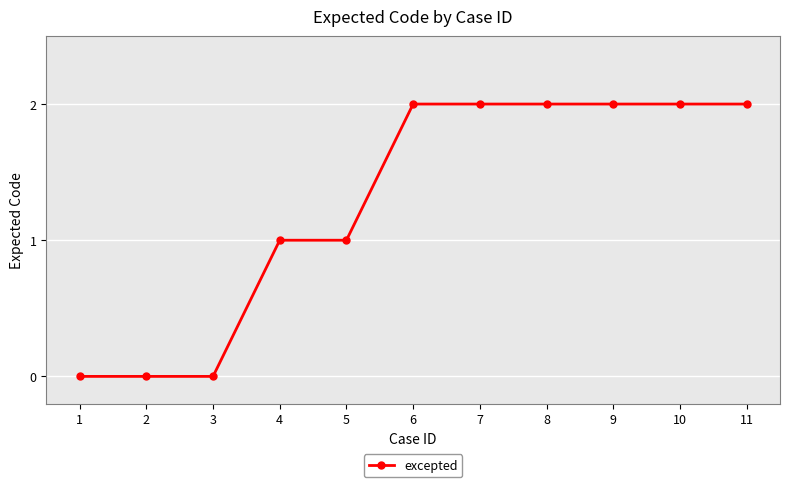

True or false: the data shows 1 at 5.

True